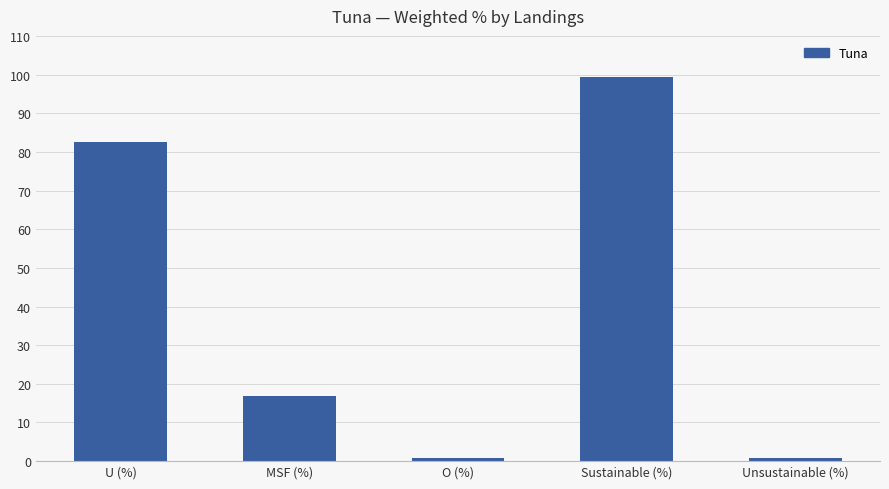

What is the difference between the maximum and second lowest values?

98.6